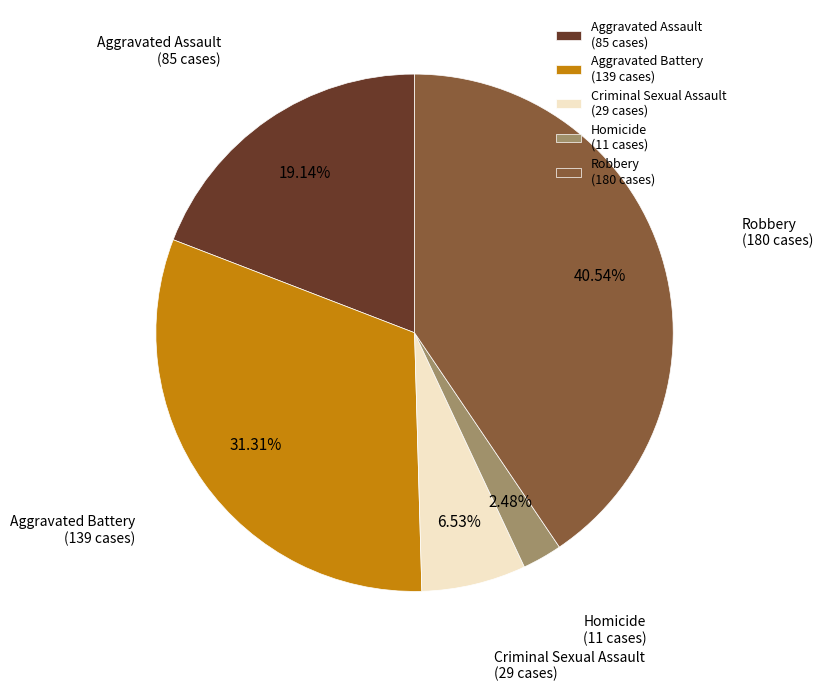

Rank the categories by value from highest to lowest.

Robbery, Aggravated Battery, Aggravated Assault, Criminal Sexual Assault, Homicide